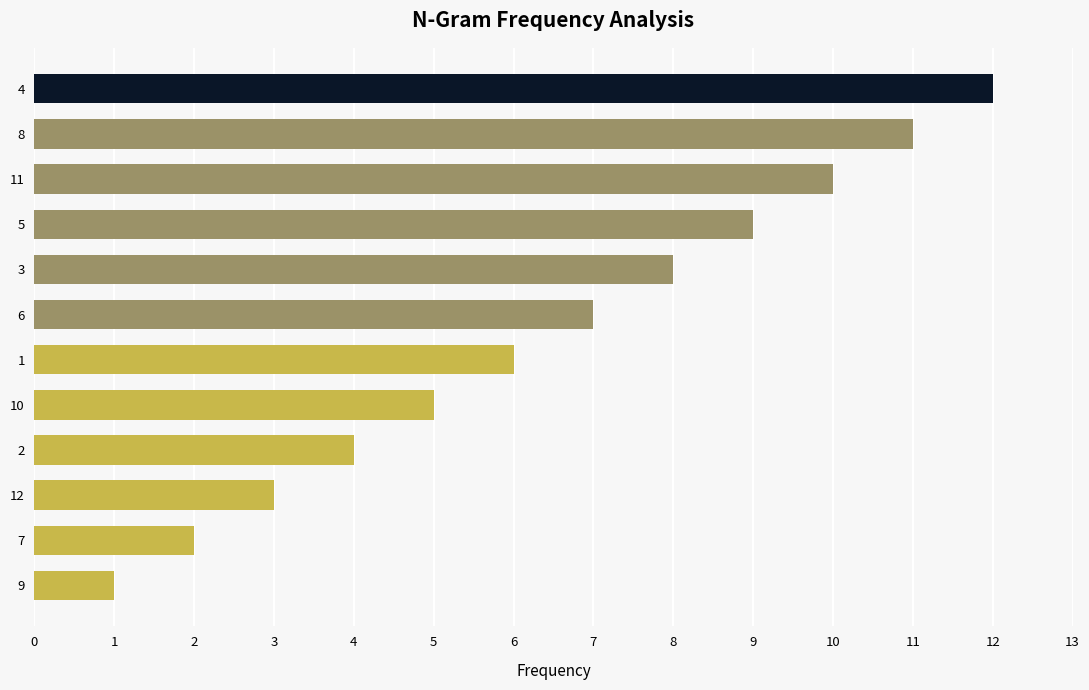

Reading top to bottom, transcribe all the data shown in this chart.

12	11	10	9	8	7	6	5	4	3	2	1